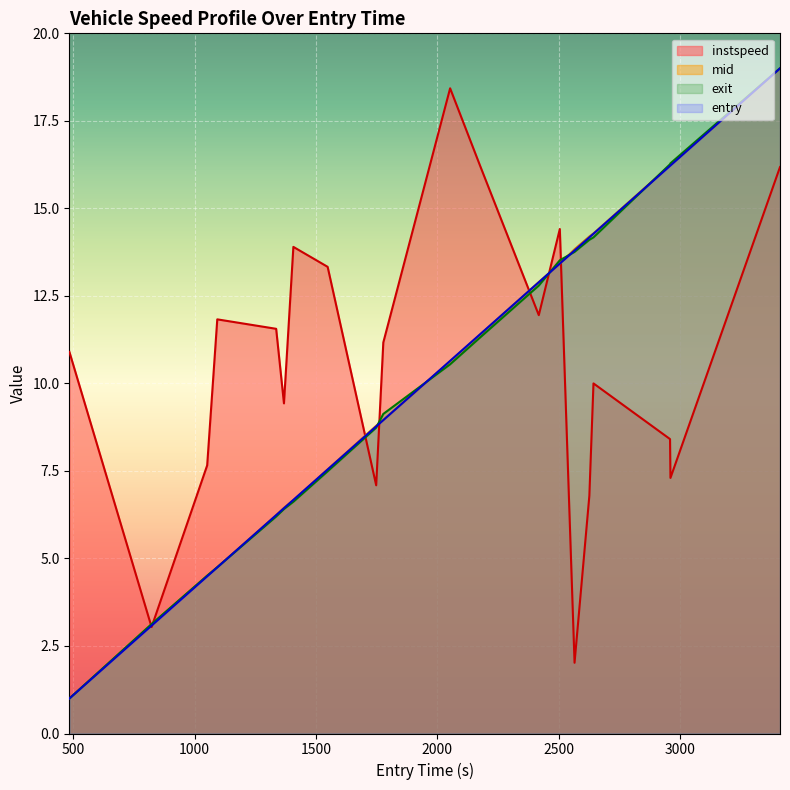

What is the maximum value for exit?

19.0